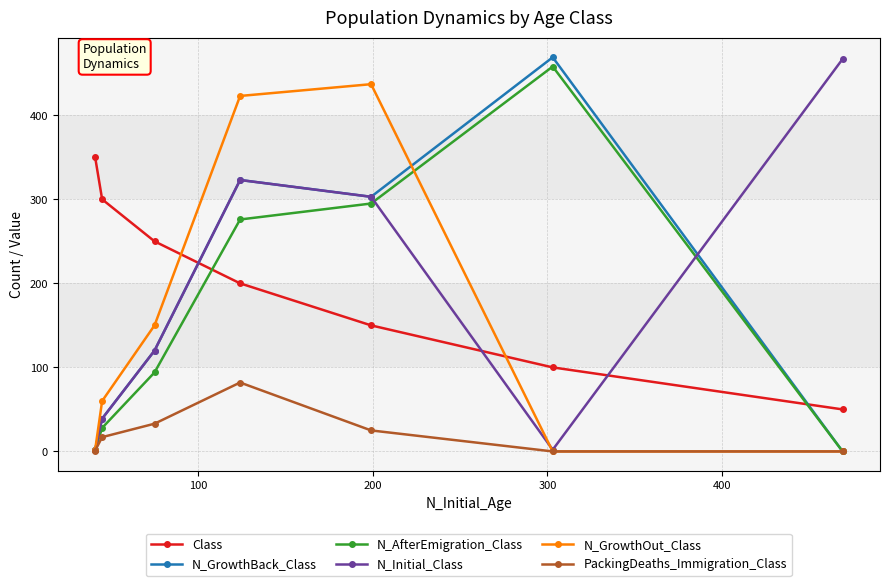

What are all the series names shown in the legend?

Class, N_GrowthBack_Class, N_AfterEmigration_Class, N_Initial_Class, N_GrowthOut_Class, PackingDeaths_Immigration_Class